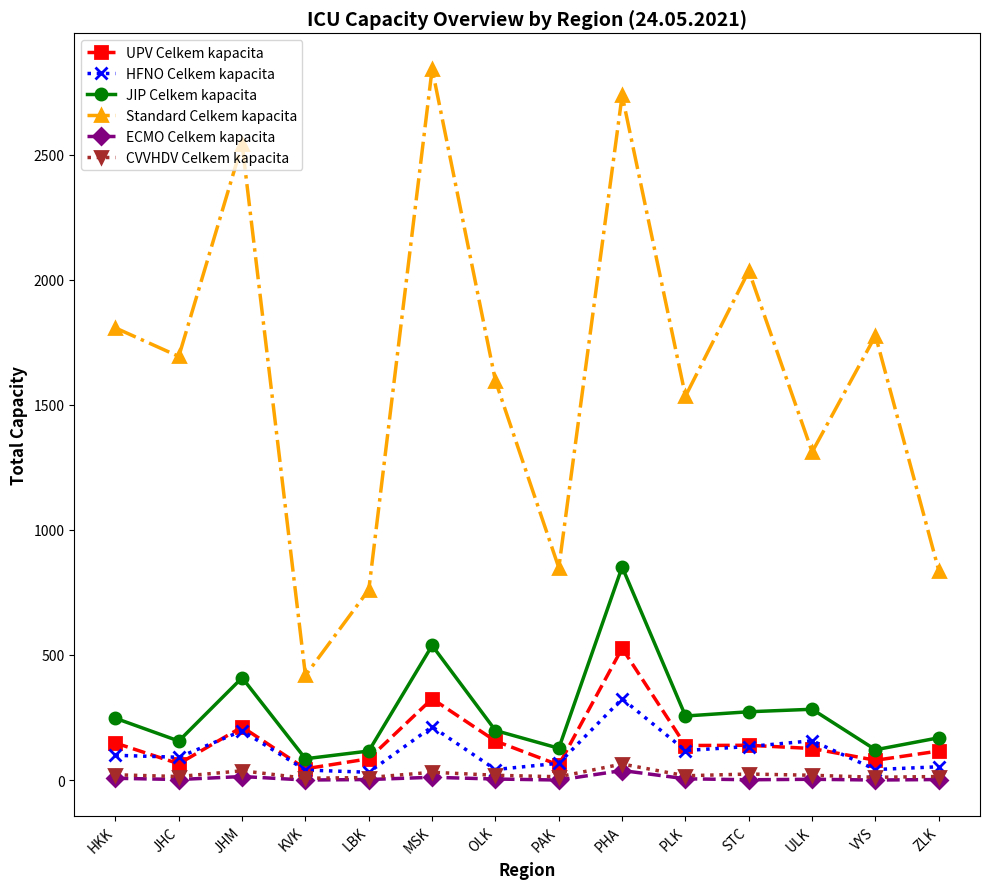

Which series has the largest range (max minus min)?

Standard Celkem kapacita